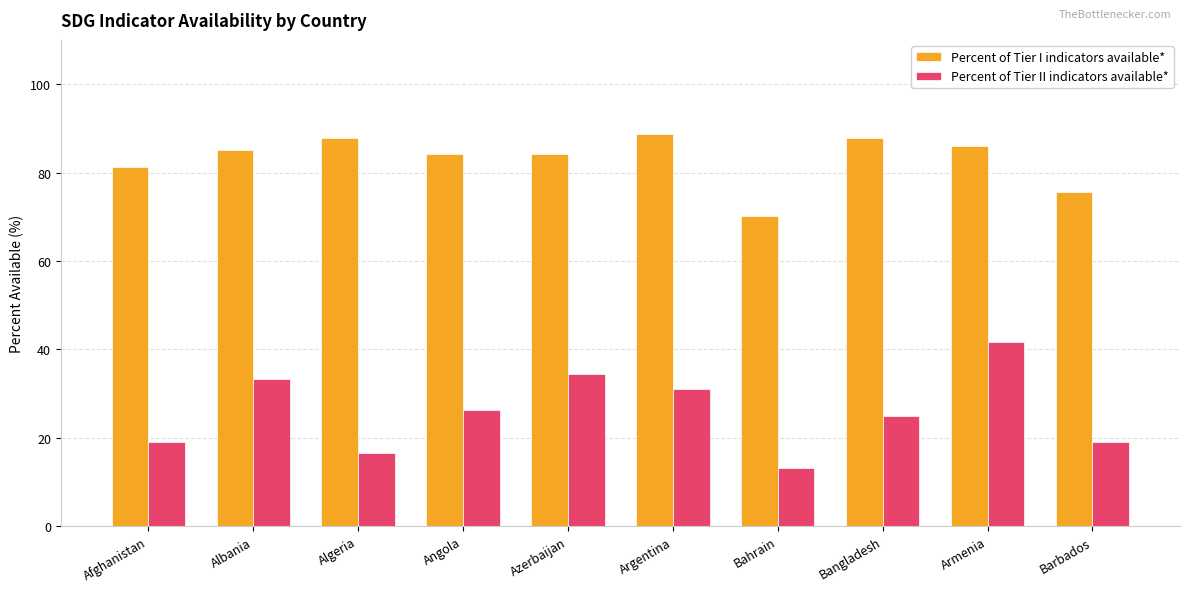

Rank the series by their average value, from highest to lowest.

Percent of Tier I indicators available*, Percent of Tier II indicators available*